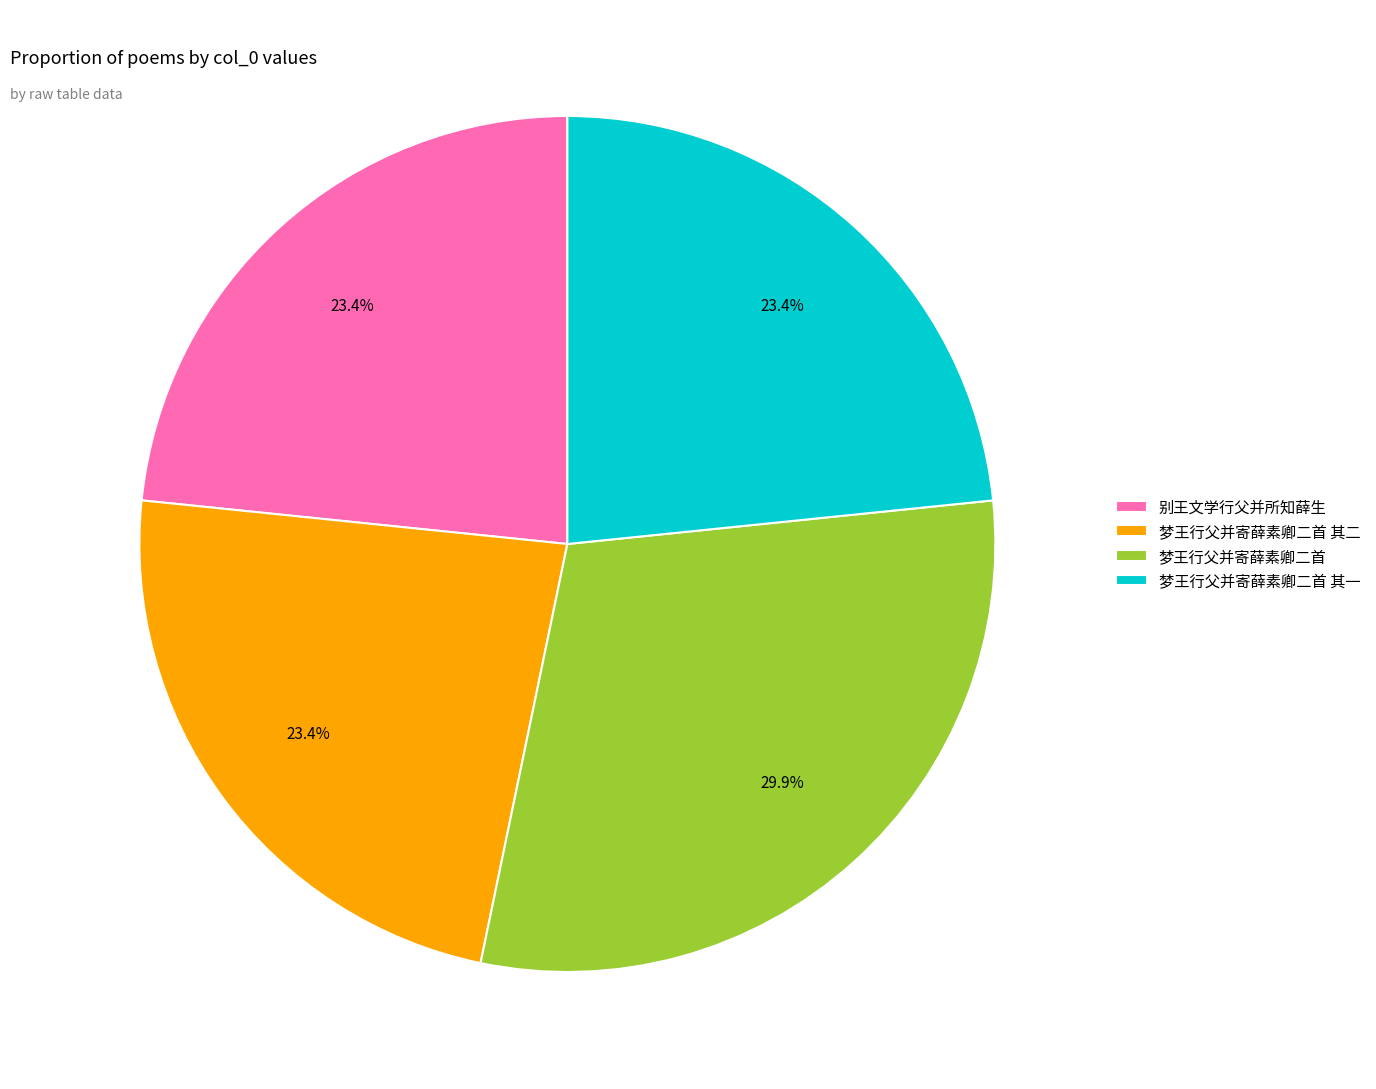

What percentage is NOT represented by 梦王行父并寄薛素卿二首 其二?

76.6%